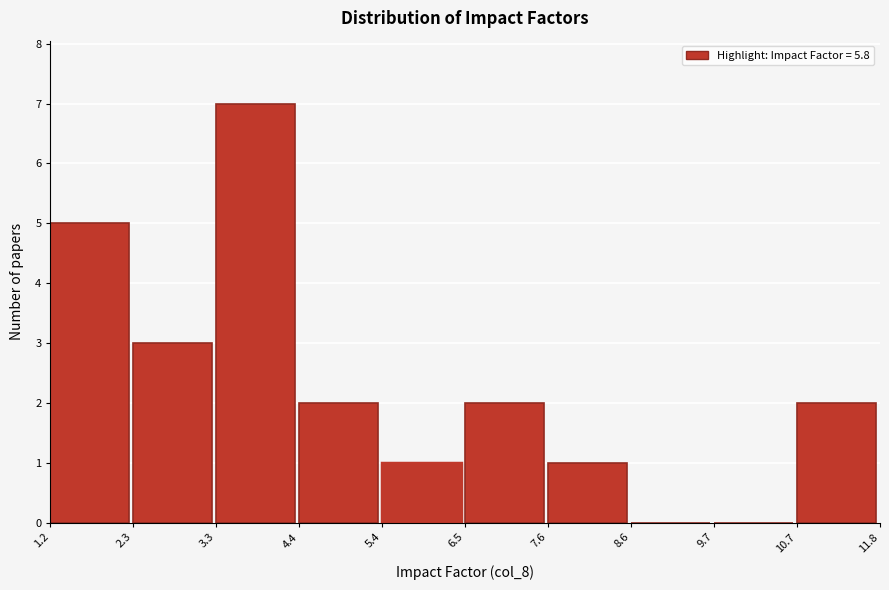

Reading left to right, transcribe this chart: for each bar, give the range it covers on the x-axis and its height. The values are not printed on the chart, so give them approximately, as read against the axis.

1.2 to 2.3: 5
2.3 to 3.3: 3
3.3 to 4.4: 7
4.4 to 5.4: 2
5.4 to 6.5: 1
6.5 to 7.6: 2
7.6 to 8.6: 1
8.6 to 9.7: 0
9.7 to 10.7: 0
10.7 to 11.8: 2